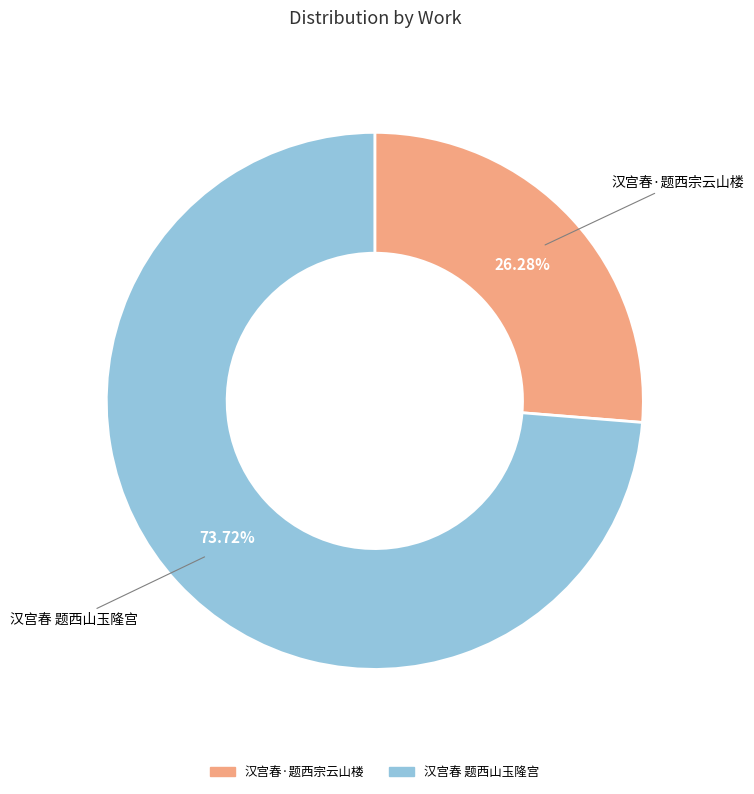

Which category has the biggest portion of the pie?

汉宫春 题西山玉隆宫